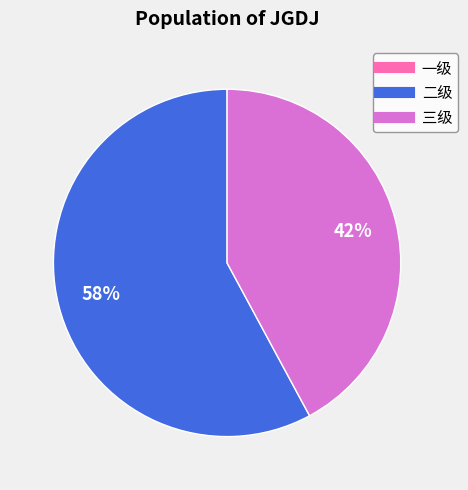

Which has a higher value, 三级 or 二级?

二级